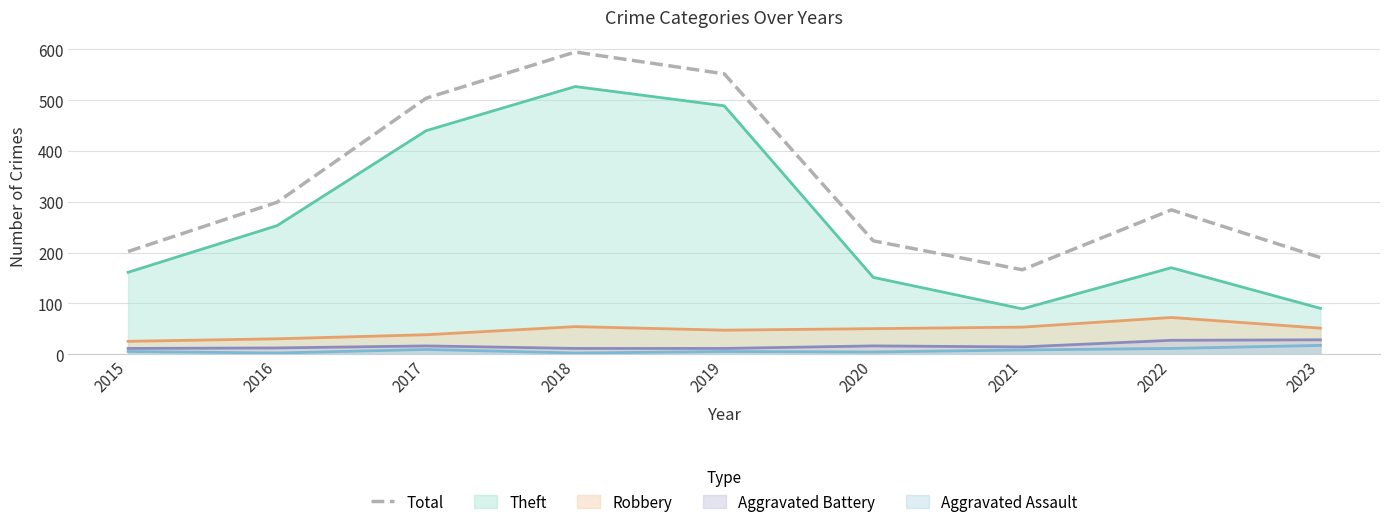

Where is the data nearest to the value 380?

2016